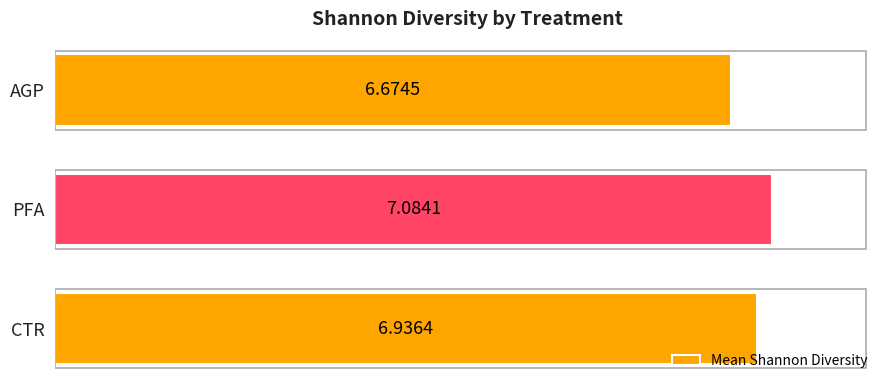

What is the maximum value shown in the chart?

7.1